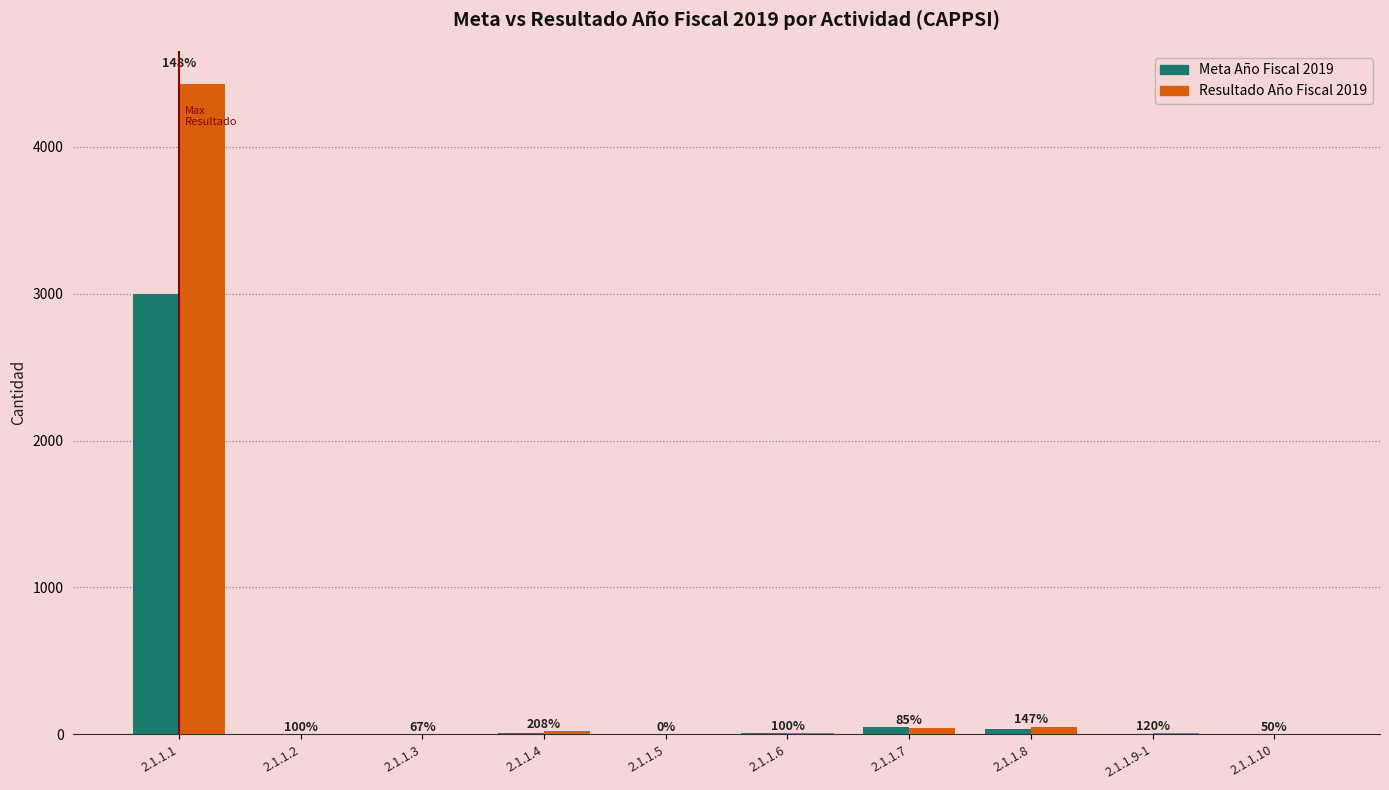

Does the chart contain stacked bars?

No